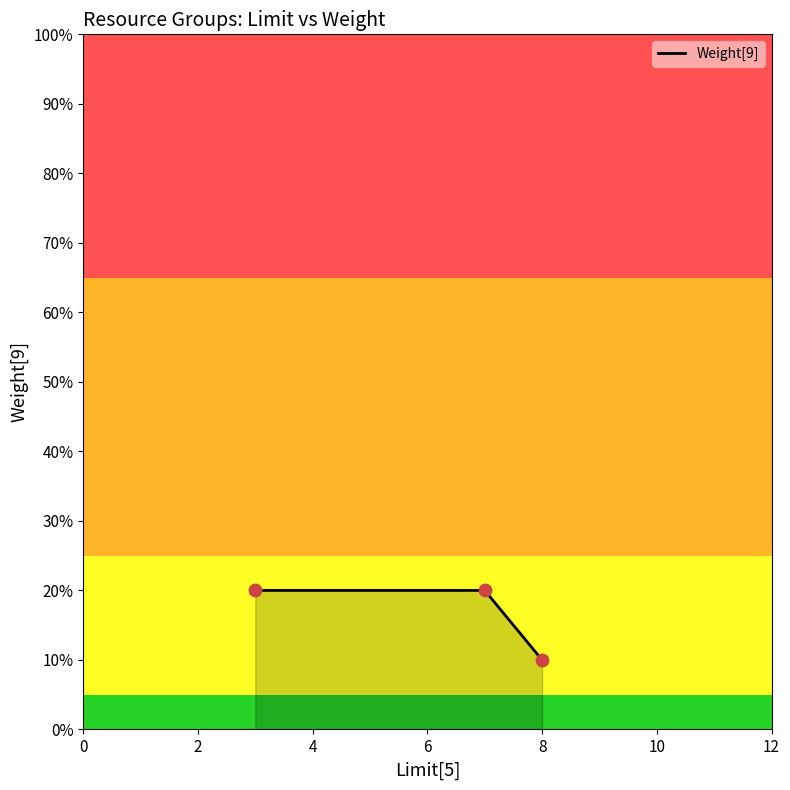

Approximately how many times larger is the value at ResGroup2 (Limit=8) compared to ResGroup3 (Limit=3)?

0.5